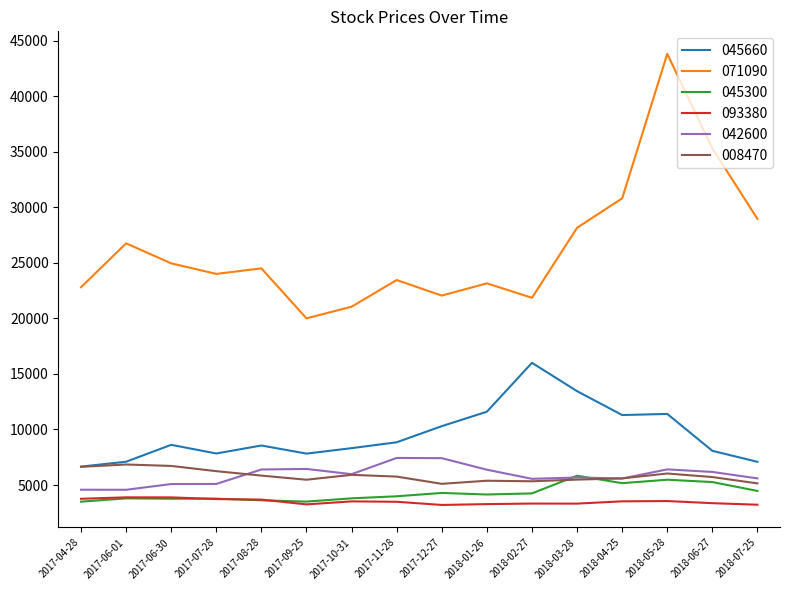

The value of 045300 at 2017-12-27 is 5961. True or false?

False